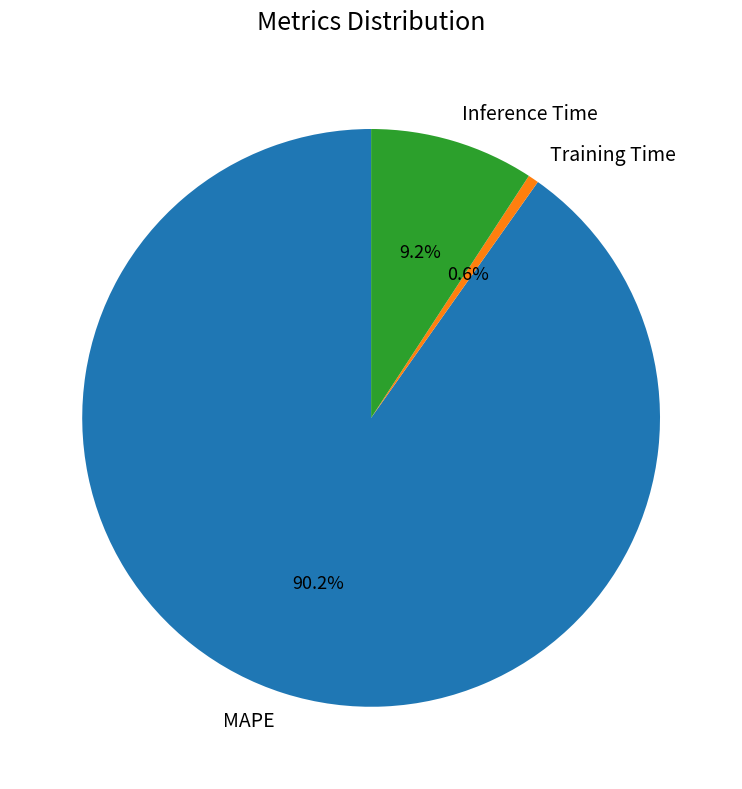

What is the largest slice in the pie chart?

MAPE